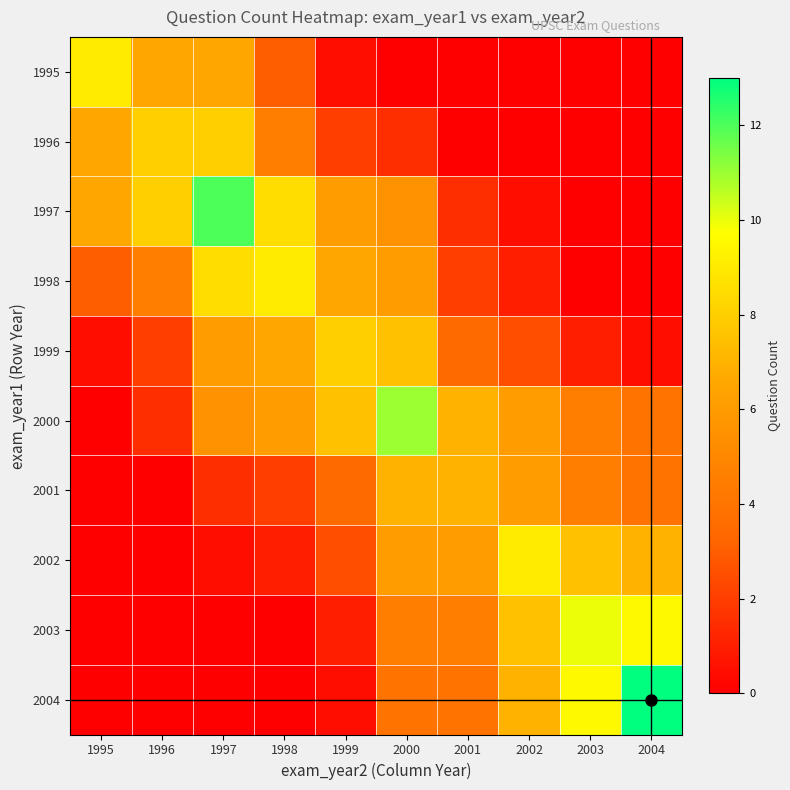

List the series in order of their peak value, lowest first.

2001, 1996, 1999, 1995, 1998, 2002, 2003, 2000, 1997, 2004